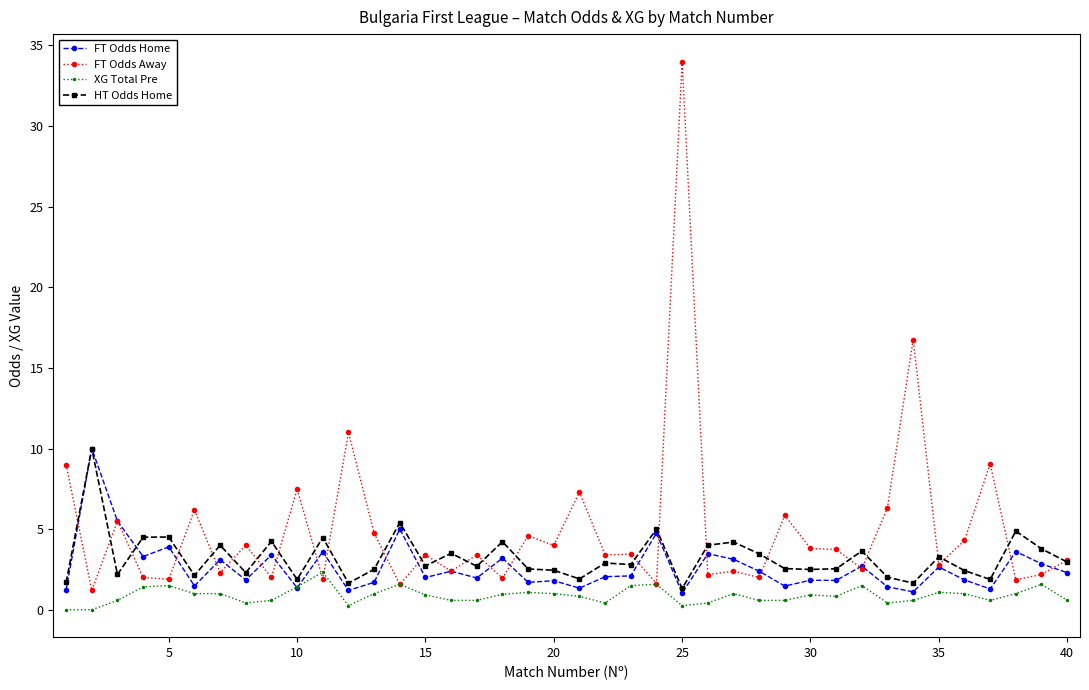

What are all the series names shown in the legend?

FT Odds Home, FT Odds Away, XG Total Pre, HT Odds Home